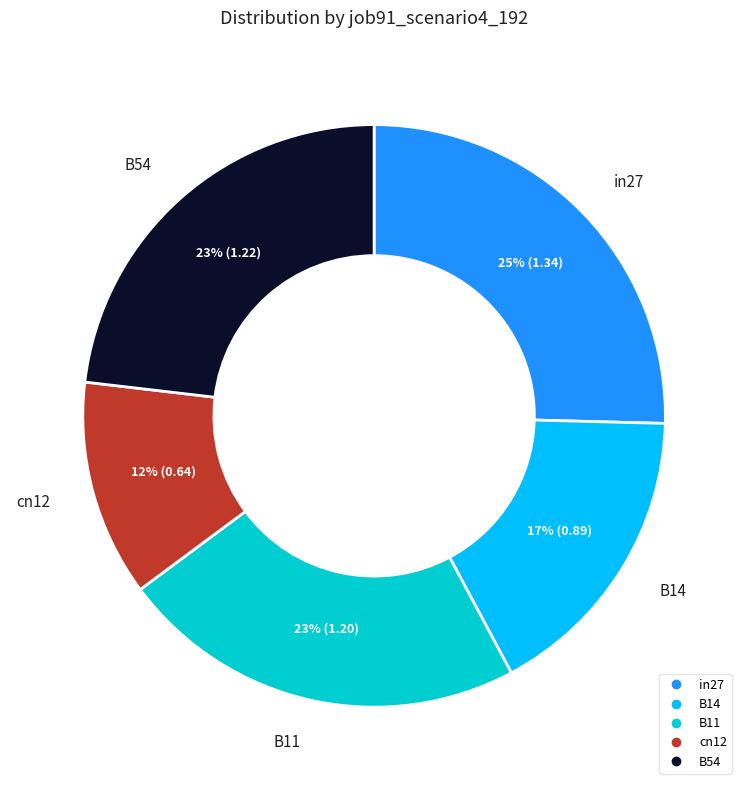

What percentage is the B54 slice, to the nearest percent?

23%